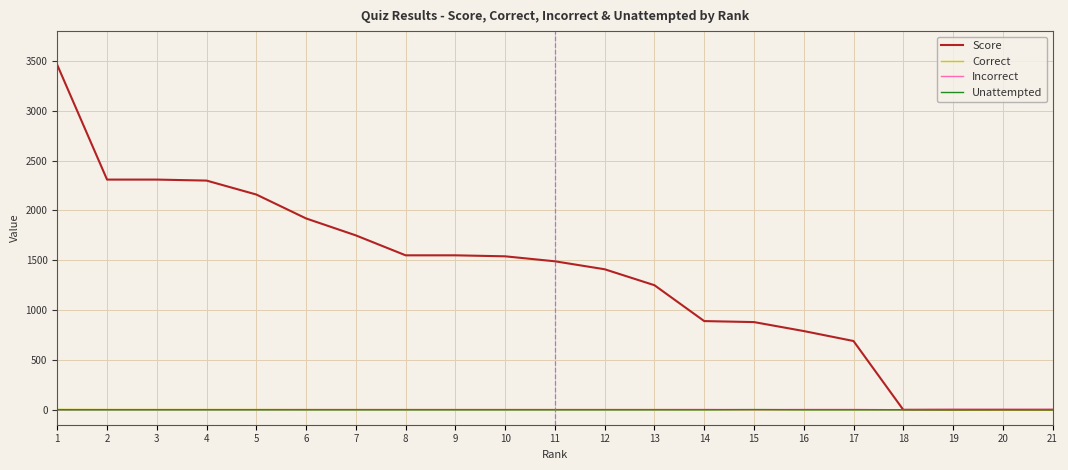

Which series changed the most between 2 and 10?

Score